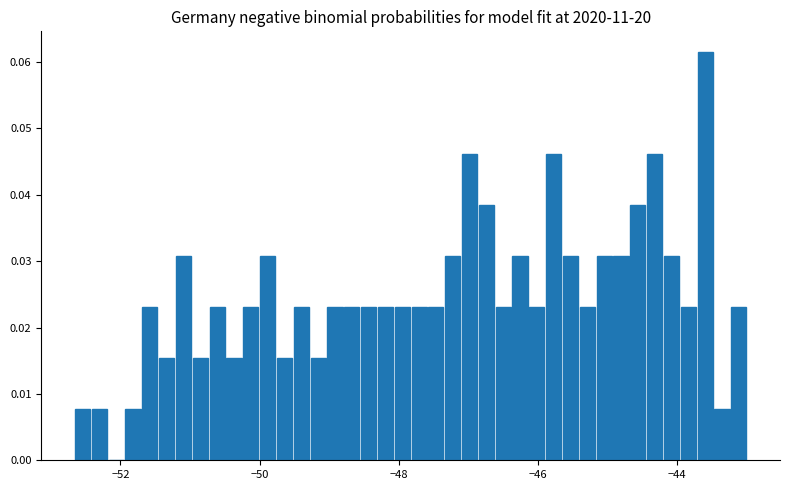

Read against the x-axis, roughly where is the centre of the tallest bar?

-43.6